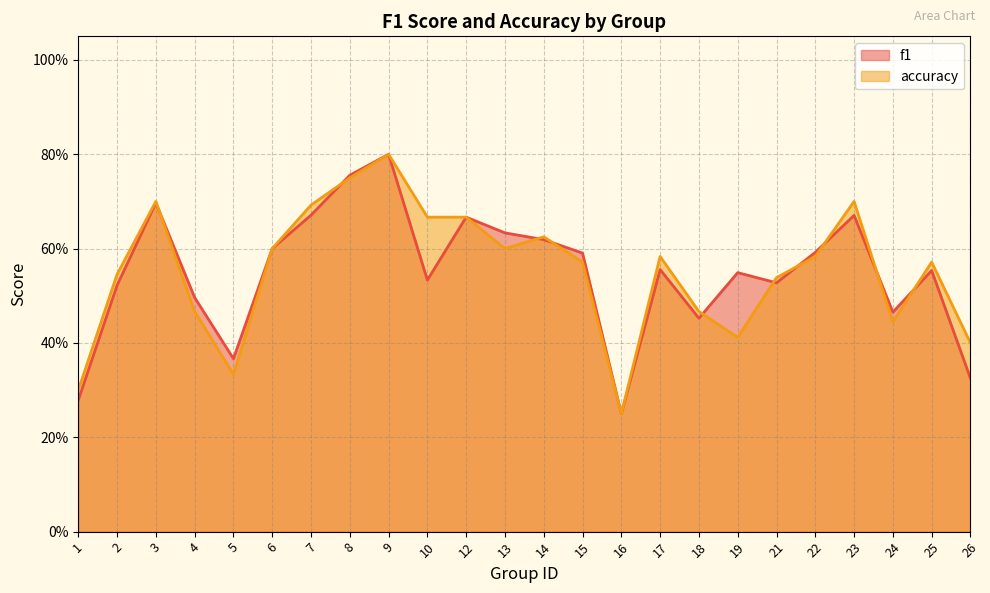

What are all the series names shown in the legend?

f1, accuracy